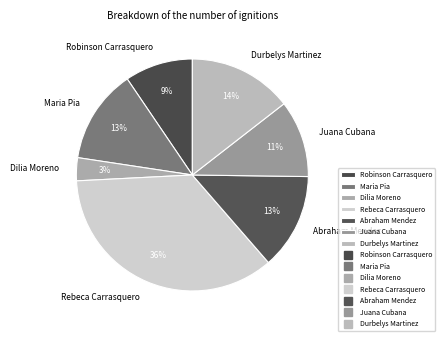

To the nearest percent, what portion does Abraham Mendez represent?

13%